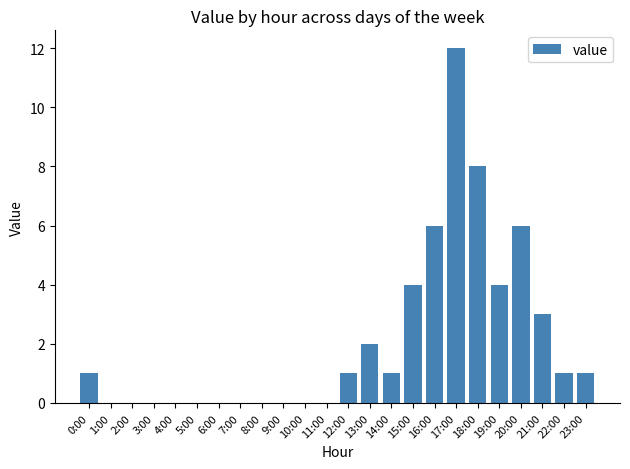

What is the difference between the values at 8:00 and 12:00?

1